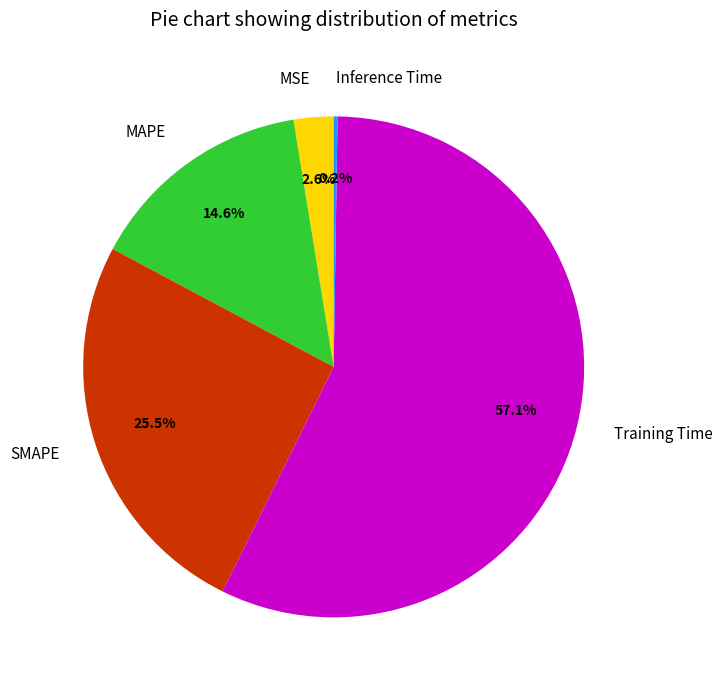

What is the largest slice in the pie chart?

Training Time